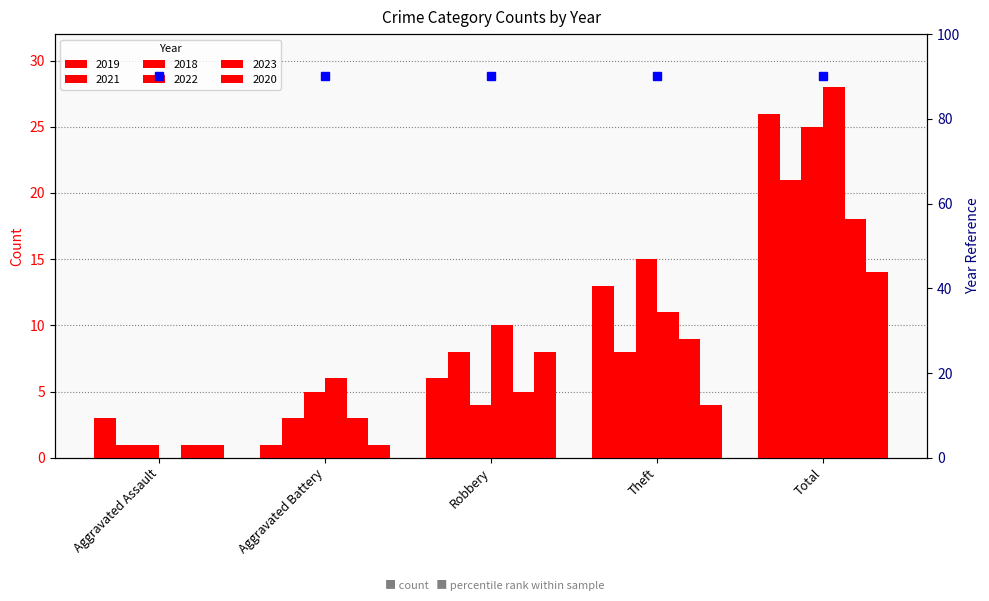

Are the bars grouped side by side (vs. stacked)?

Yes